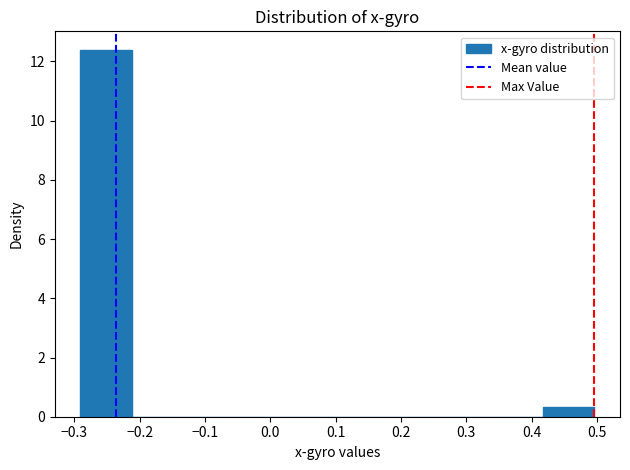

How tall is the bar that spans -0.29 to -0.21 on the x-axis? Neither the bar edges nor the heights are printed on the chart, so give them approximately, as read against the axes.

12.4